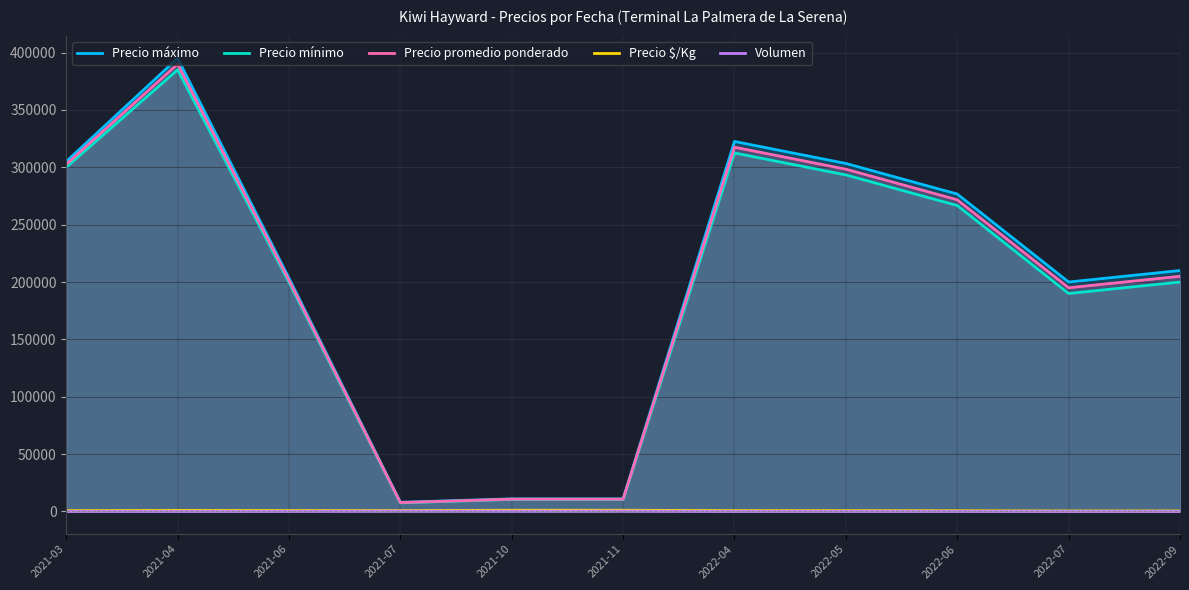

Where is Precio mínimo nearest to the value 196250?

2021-06